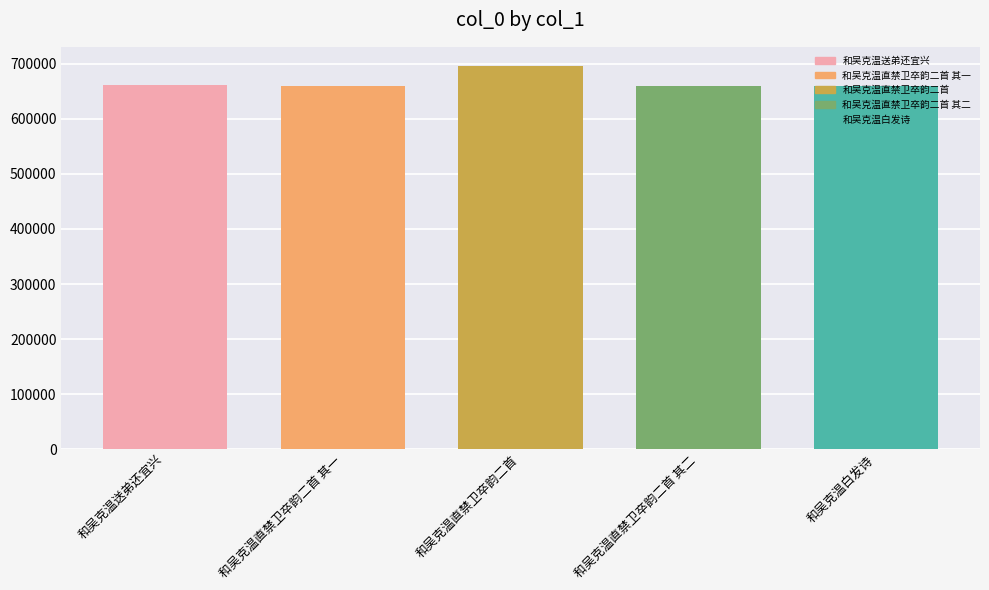

What is the sum of all values?

3336526